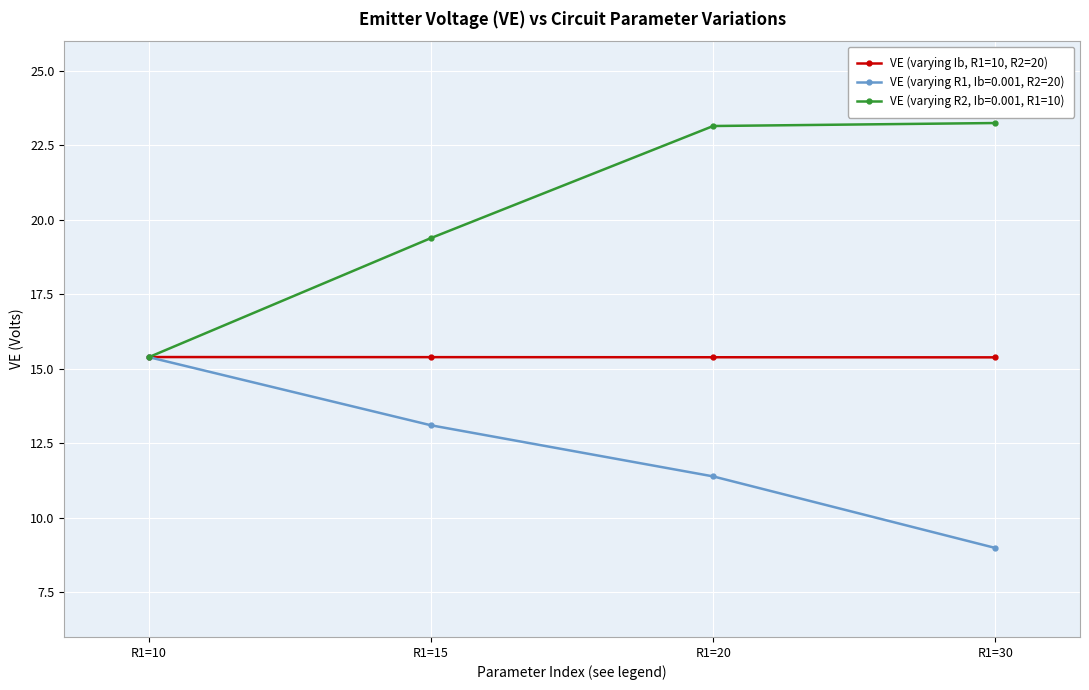

List the series in order of their overall mean, lowest first.

VE (varying R1, Ib=0.001, R2=20), VE (varying Ib, R1=10, R2=20), VE (varying R2, Ib=0.001, R1=10)